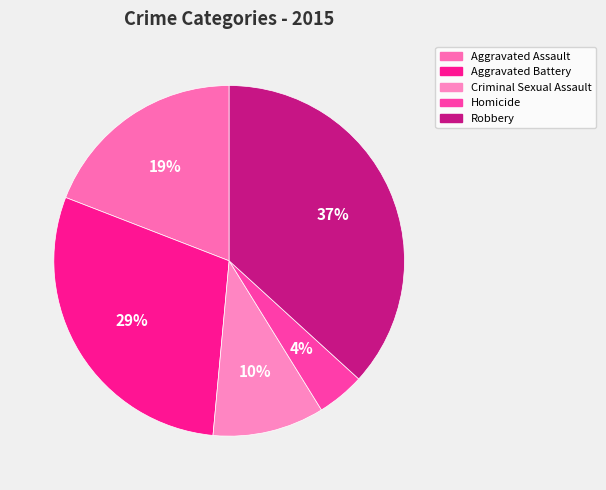

Which category has the smallest portion of the pie?

Homicide